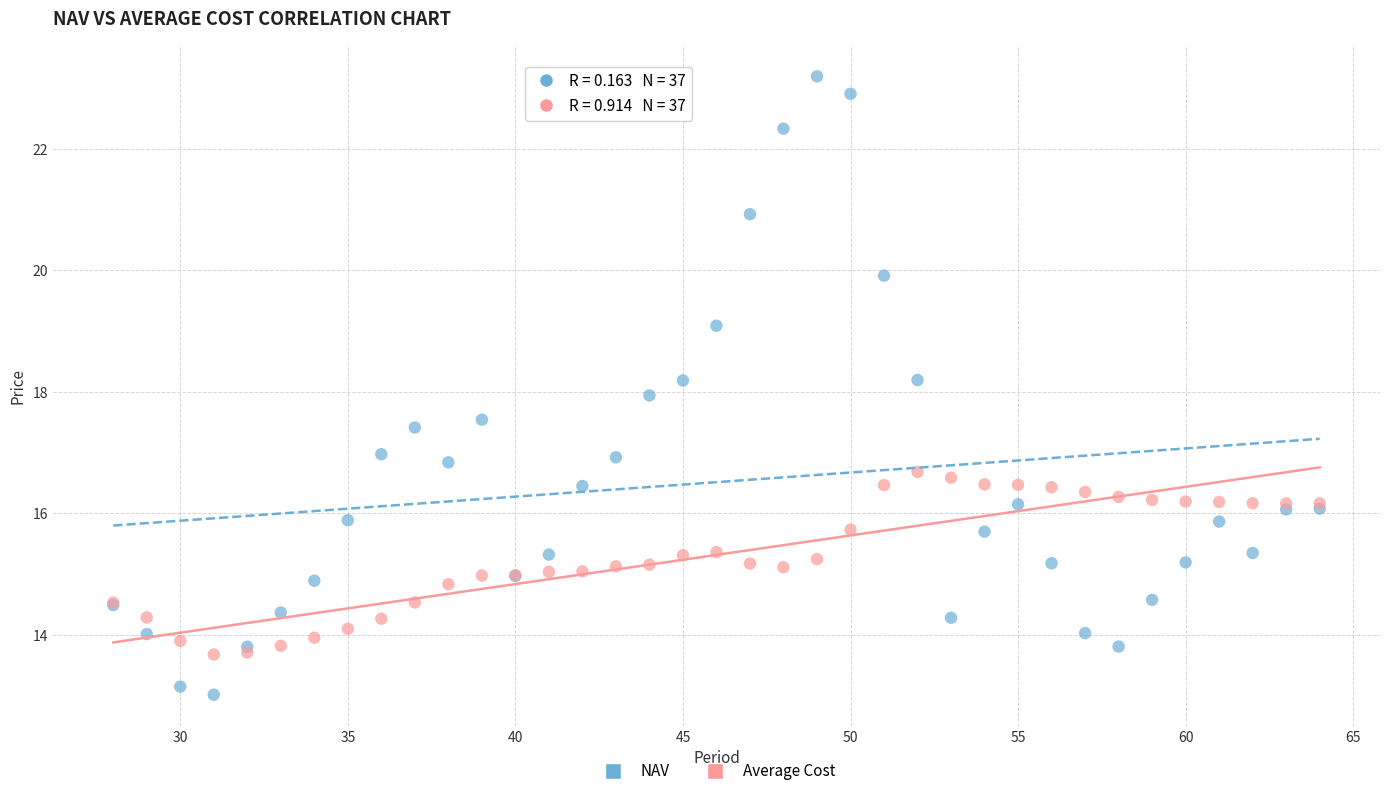

What are all the series names shown in the legend?

NAV, Average Cost